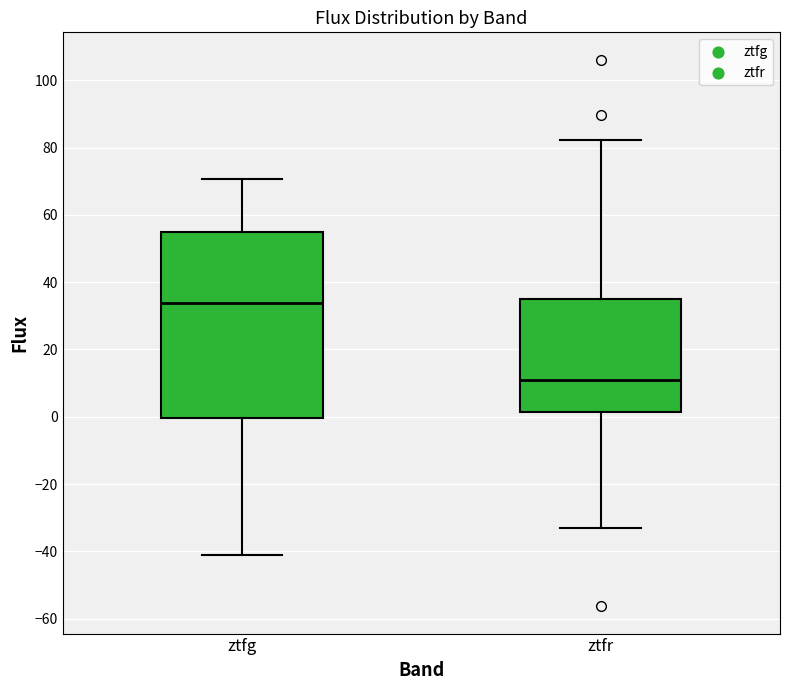

Which box's median line is the lowest?

ztfr